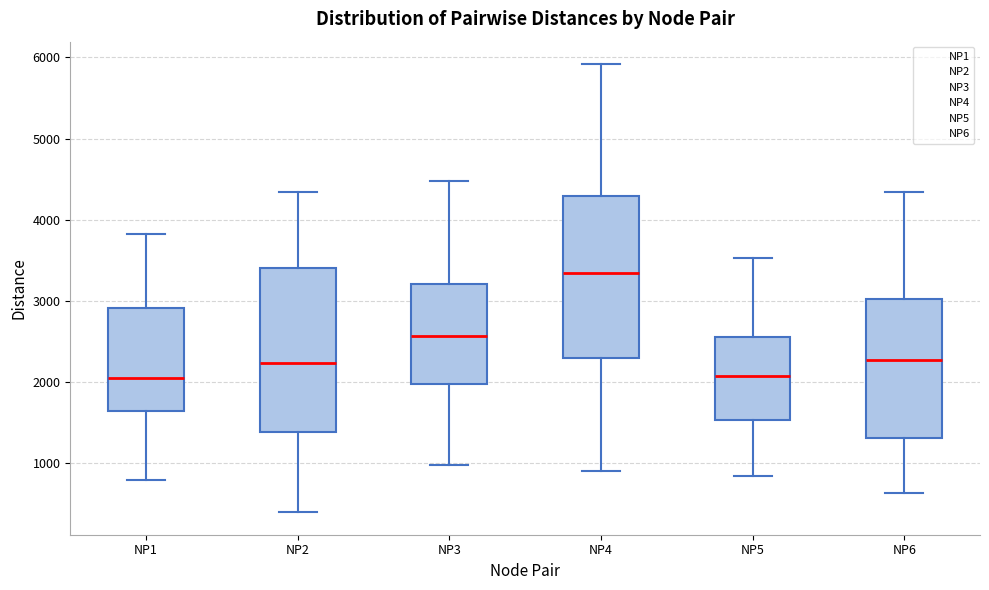

Reading left to right, transcribe this box plot: for each box, give where its median line is, the range the box spans, and where its two whiskers end, as read against the y-axis. The values are not printed on the chart, so give them approximately, as read against the axis.

NP1: median 2000, box 1600 to 2900, whiskers 800 to 3800
NP2: median 2200, box 1400 to 3400, whiskers 400 to 4300
NP3: median 2600, box 2000 to 3200, whiskers 1000 to 4500
NP4: median 3300, box 2300 to 4300, whiskers 900 to 5900
NP5: median 2100, box 1500 to 2500, whiskers 800 to 3500
NP6: median 2300, box 1300 to 3000, whiskers 600 to 4300